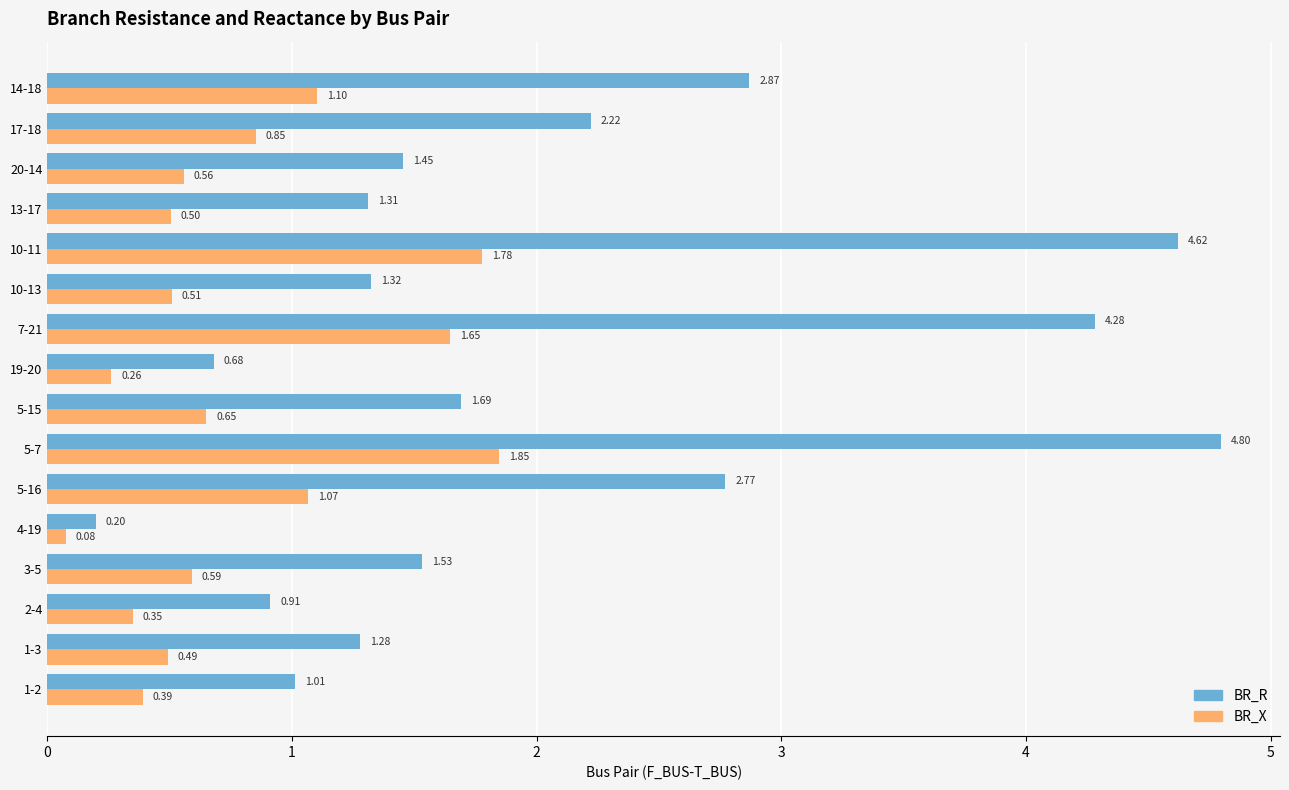

At 3-5, list the series in order from smallest to largest.

BR_X, BR_R